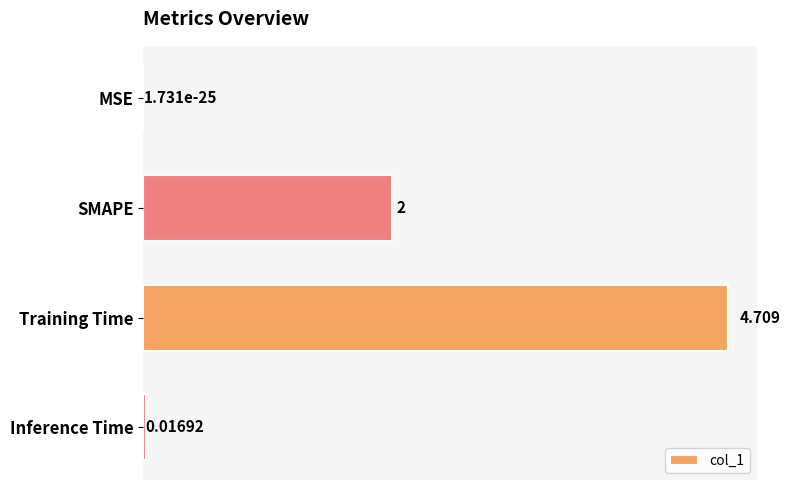

Which has a higher value, Inference Time or SMAPE?

SMAPE